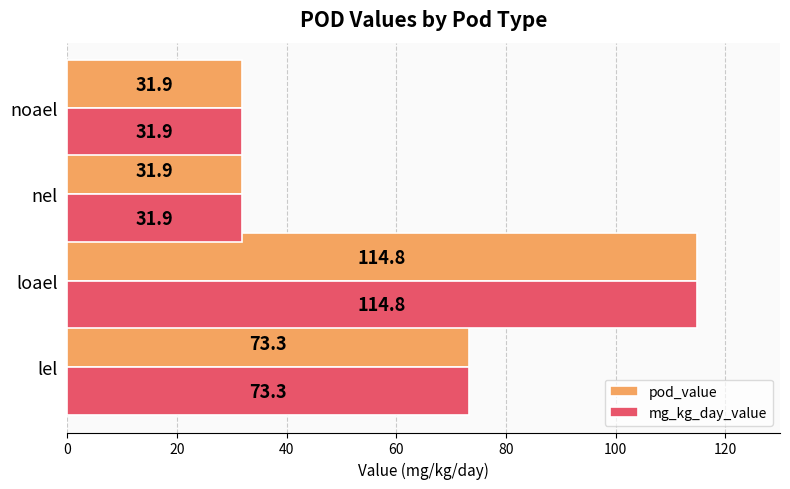

True or false: pod_value has a value of 31.9 at noael.

True